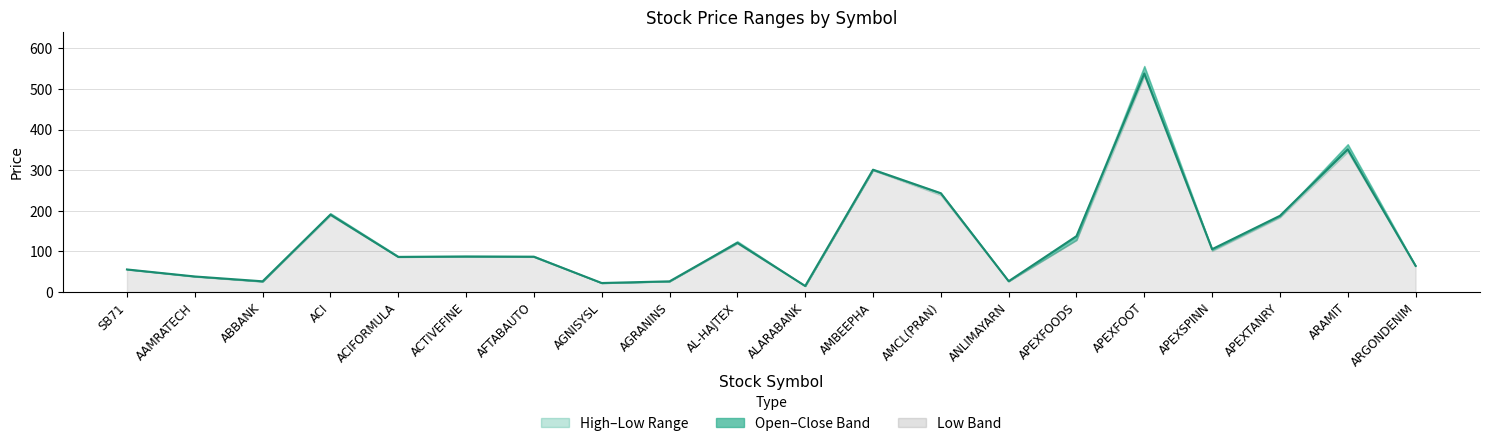

What is the smallest value displayed?

14.9